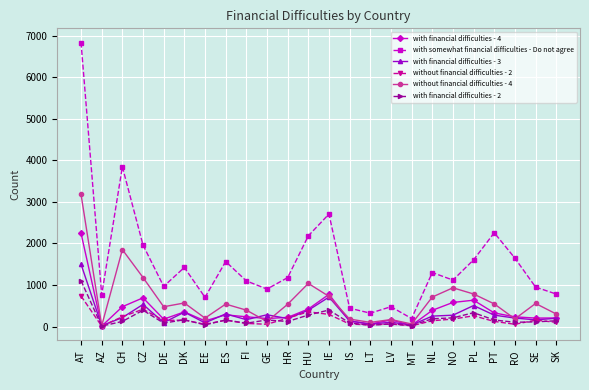

True or false: with somewhat financial difficulties - Do not agree and with financial difficulties - 2 cross at least once.

False